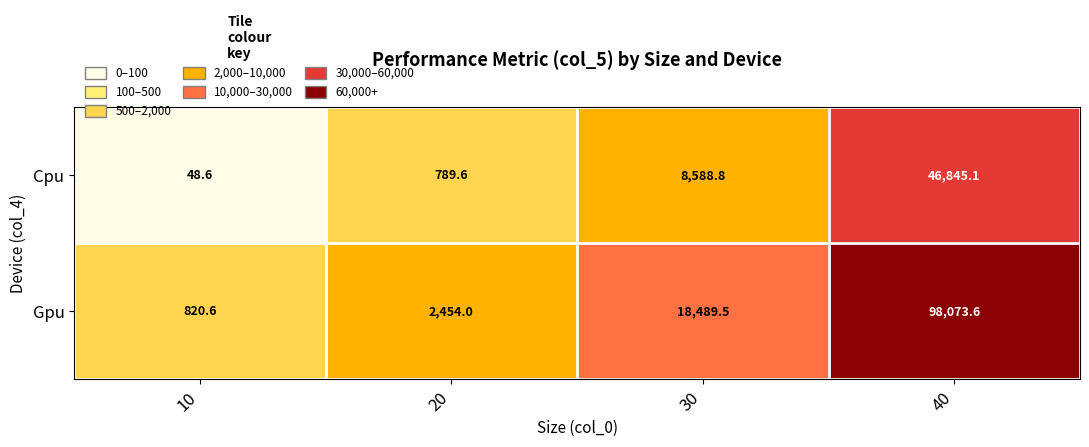

At which category is the sum across all series the highest?

40